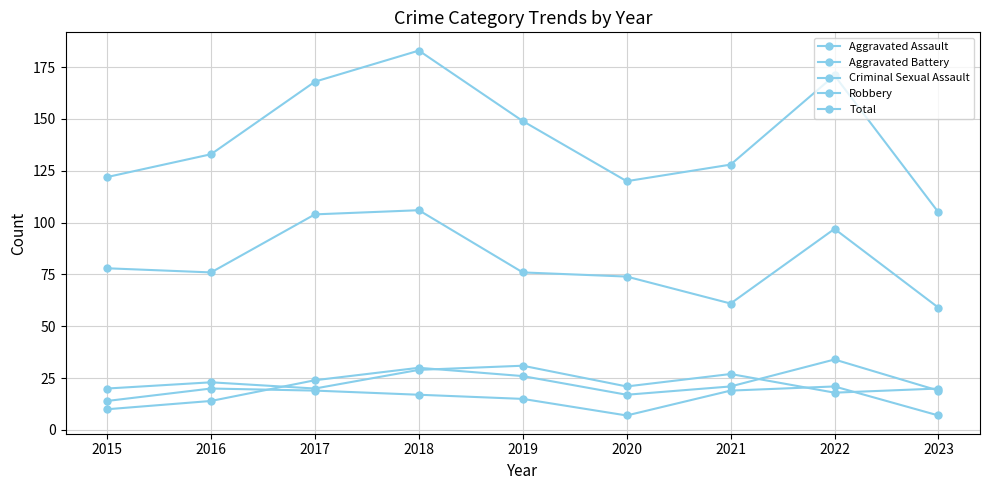

How many data points does each series have?

9